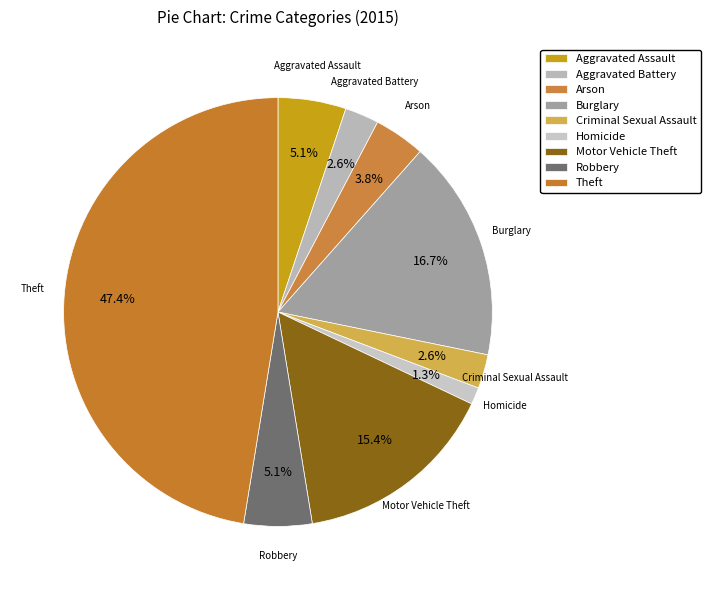

Is it true that Burglary is 17% of the pie?

True